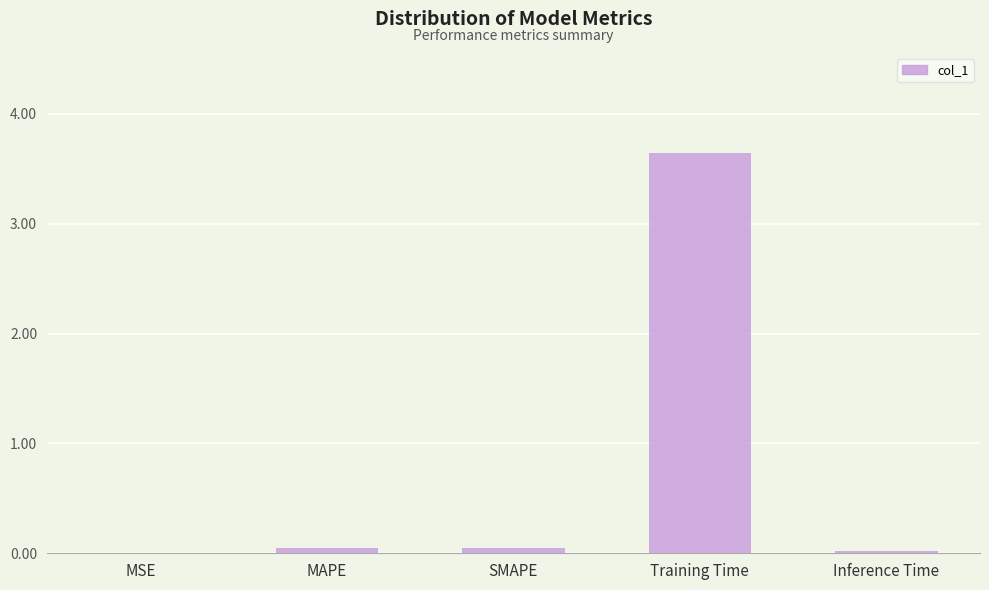

Between MSE and Training Time, which is larger?

Training Time